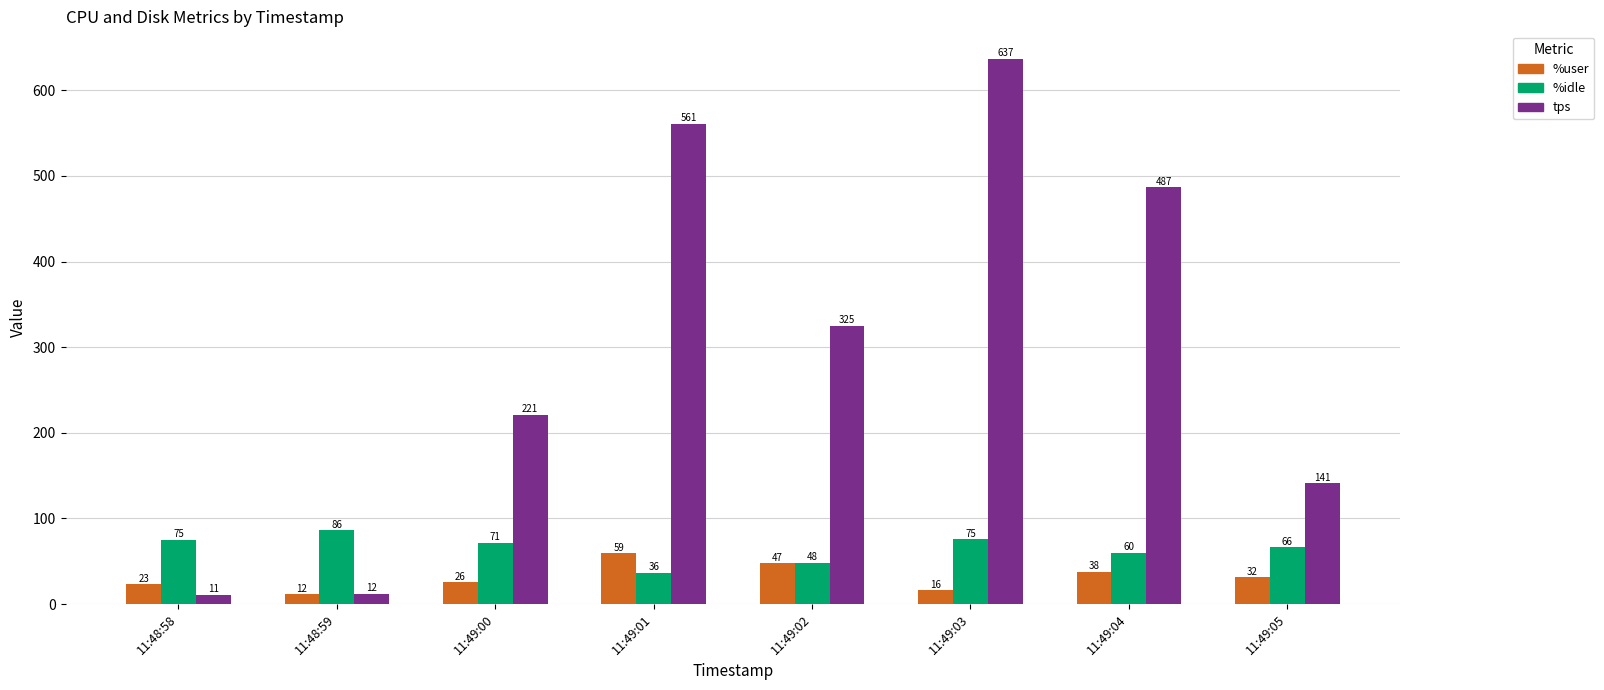

How many data points in %user are less than 31?

4